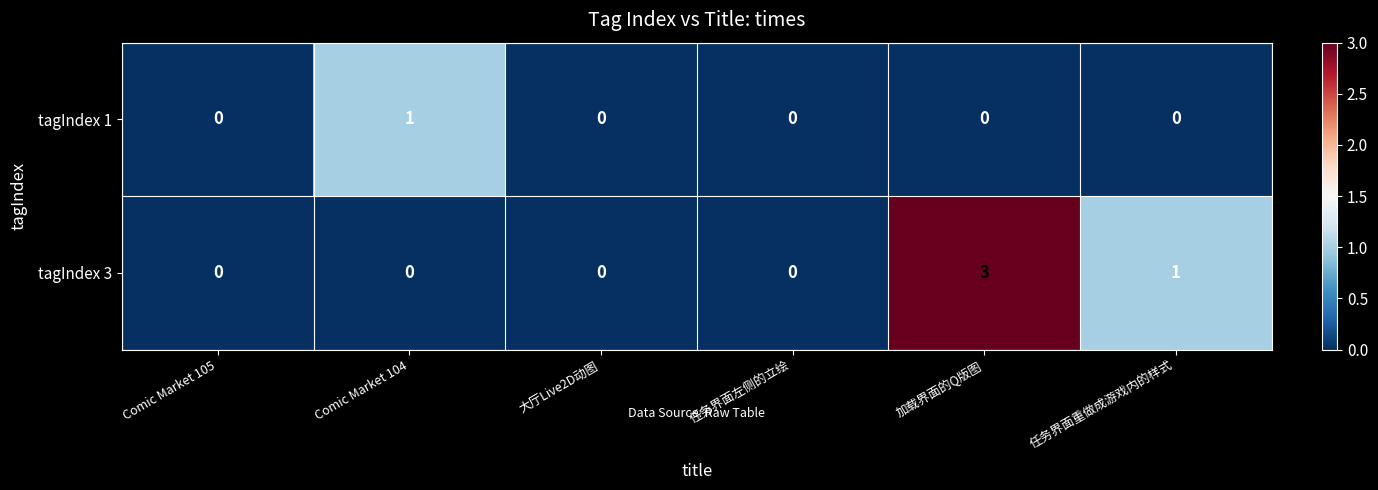

The value of tagIndex 3 at Comic Market 105 is 0. True or false?

True